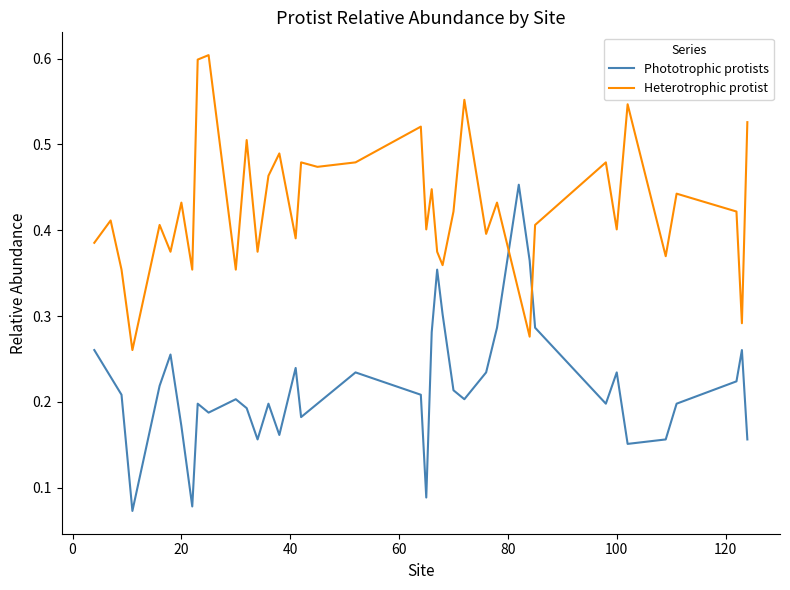

True or false: Phototrophic protists has more than 2 points higher than both neighbors.

True